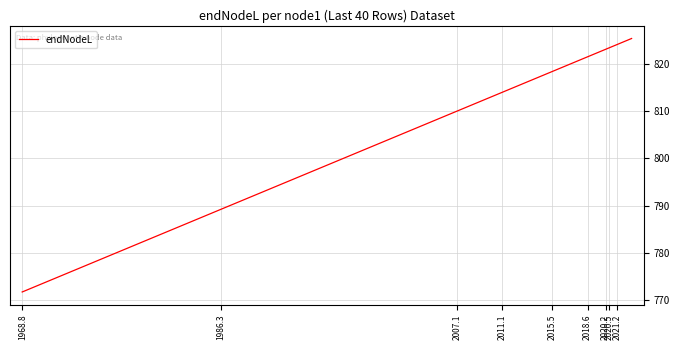

Which category has the lowest value across all series?

1968.8